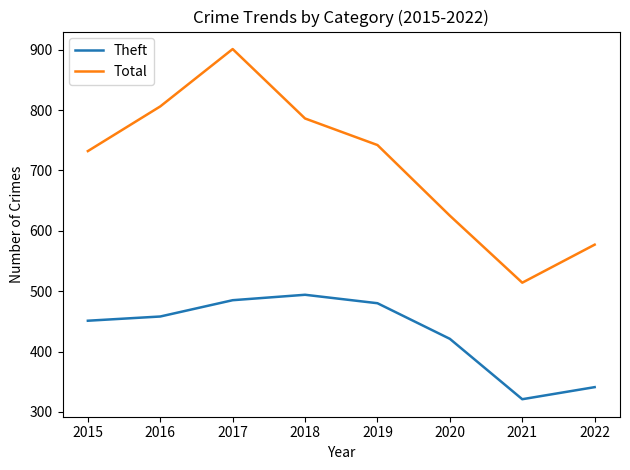

Where is the first local maximum for Total?

2017